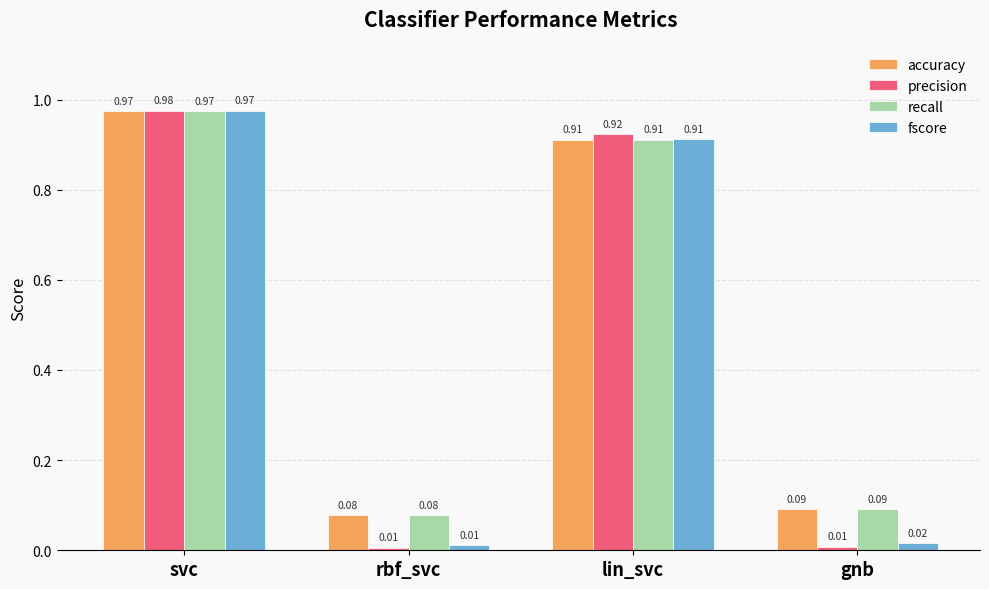

At how many categories does at least one series exceed 0?

4